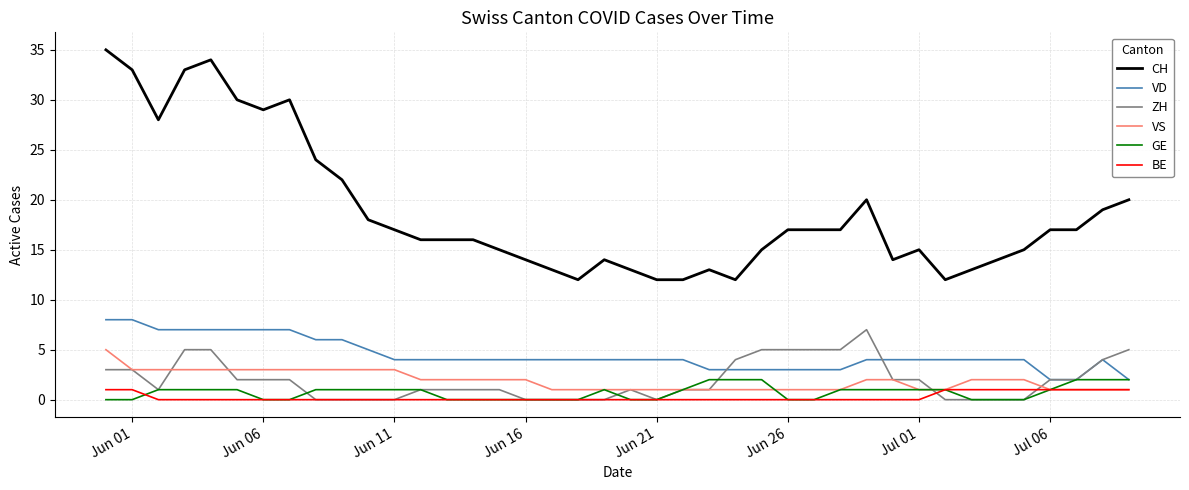

Which series has the largest total across all categories?

CH